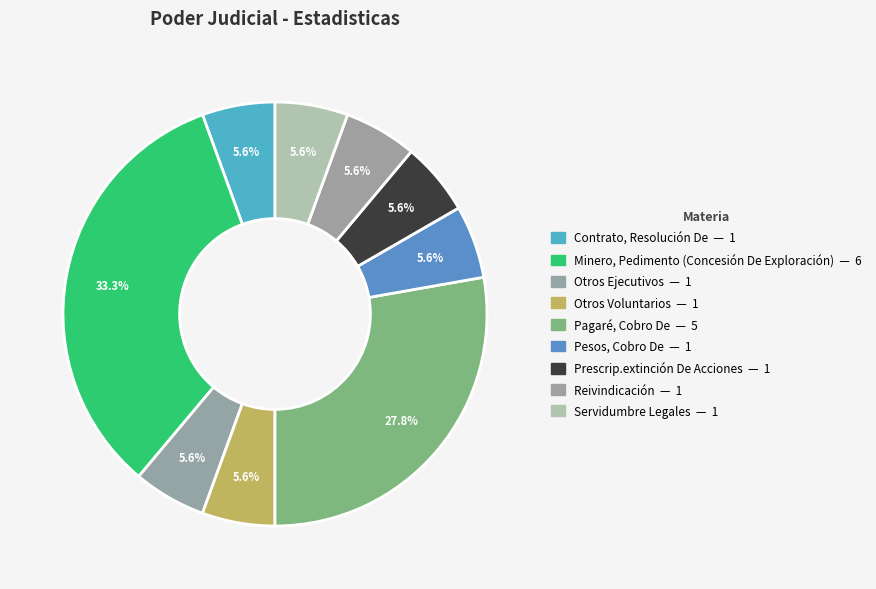

Combined, what portion of the pie is Prescrip.extinción De Acciones and Otros Voluntarios?

11.1%